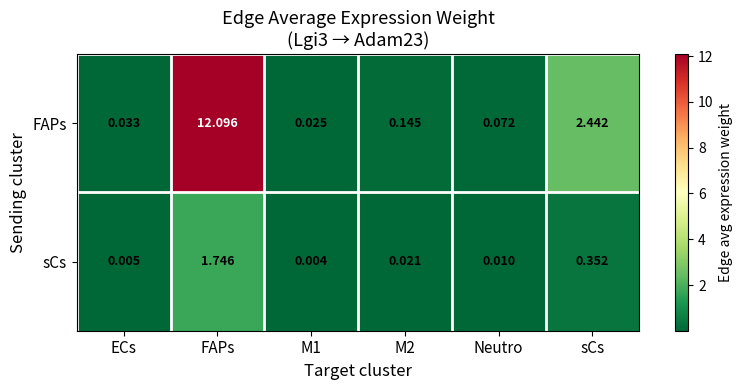

Which series changed the most between FAPs and sCs?

FAPs